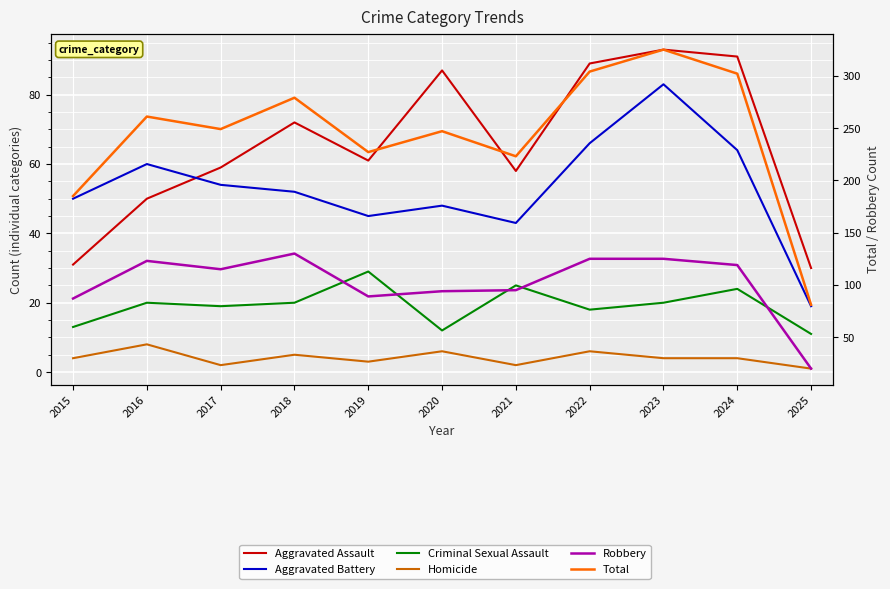

At which label does Homicide reach its minimum?

2025